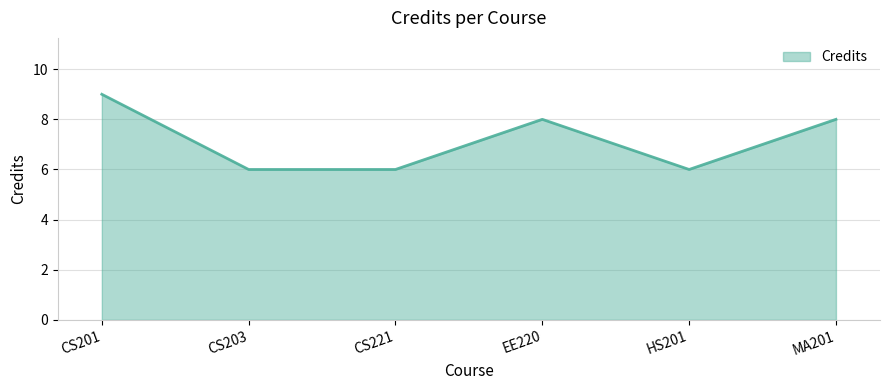

True or false: the data shows 6 at HS201.

True